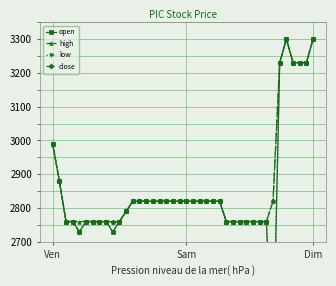

What is the difference between the maximum and second lowest values in the high series?

540